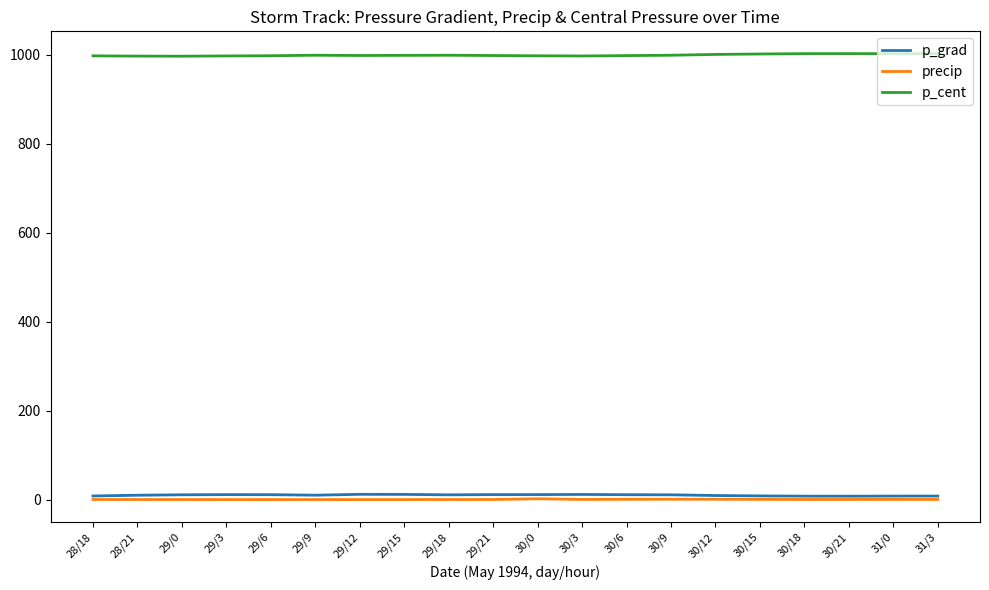

At how many categories does at least one series exceed 471?

20